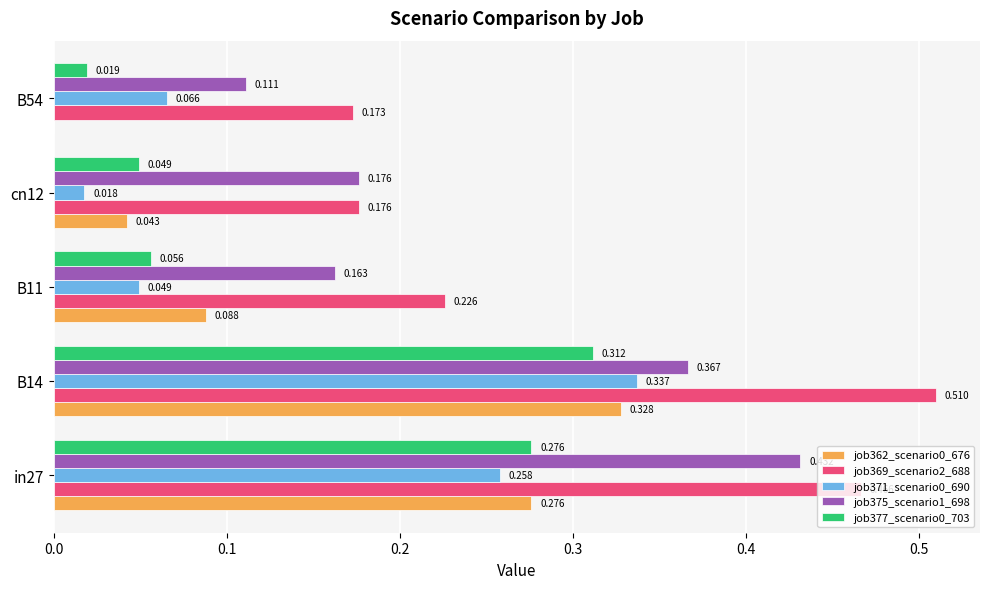

Which series has the largest total across all categories?

job369_scenario2_688